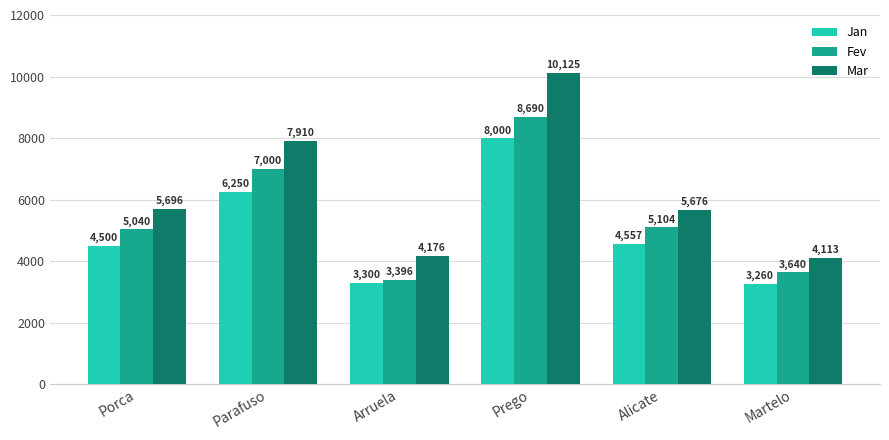

At how many categories does at least one series exceed 8908?

1